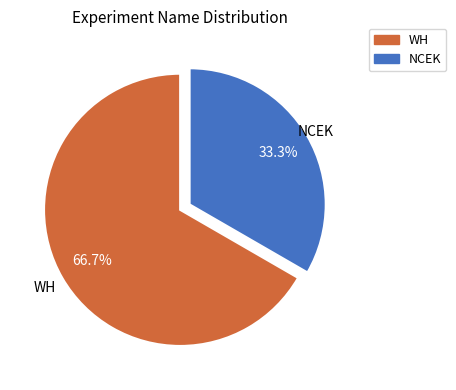

The NCEK slice represents 21% of the pie. True or false?

False